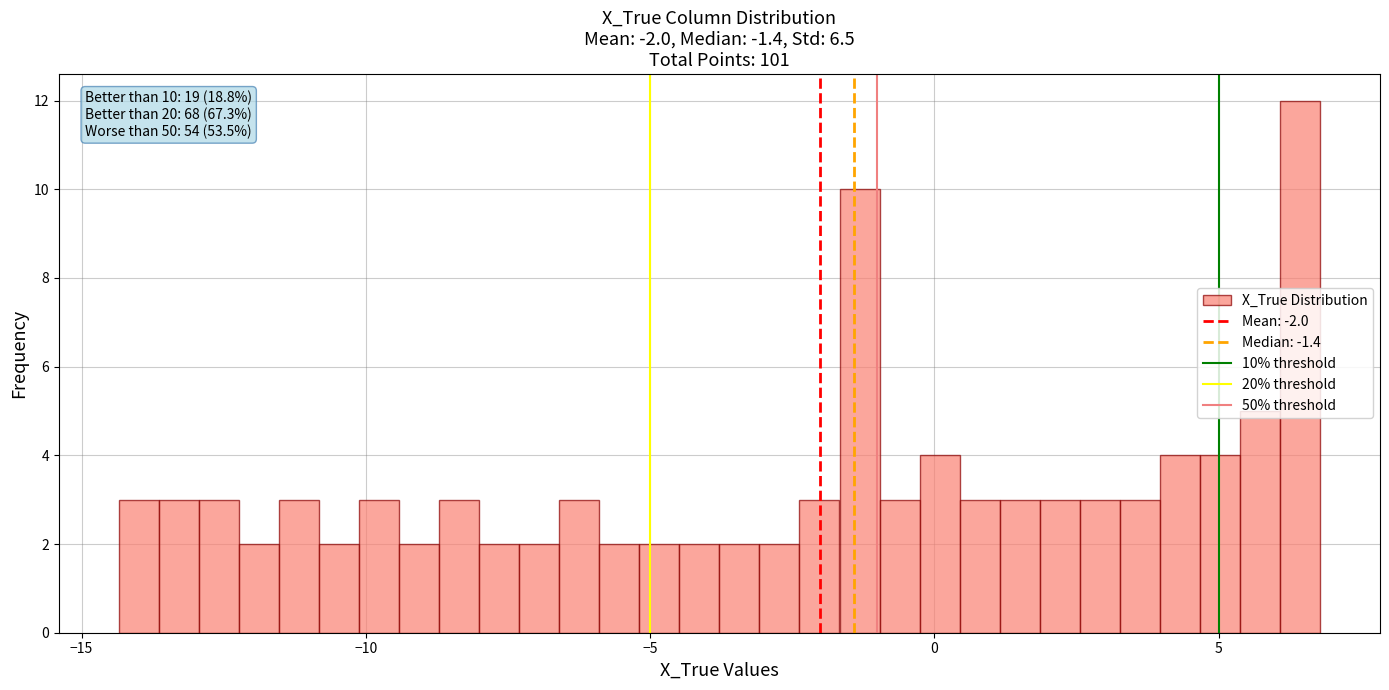

Read against the x-axis, roughly where is the centre of the tallest bar?

6.5